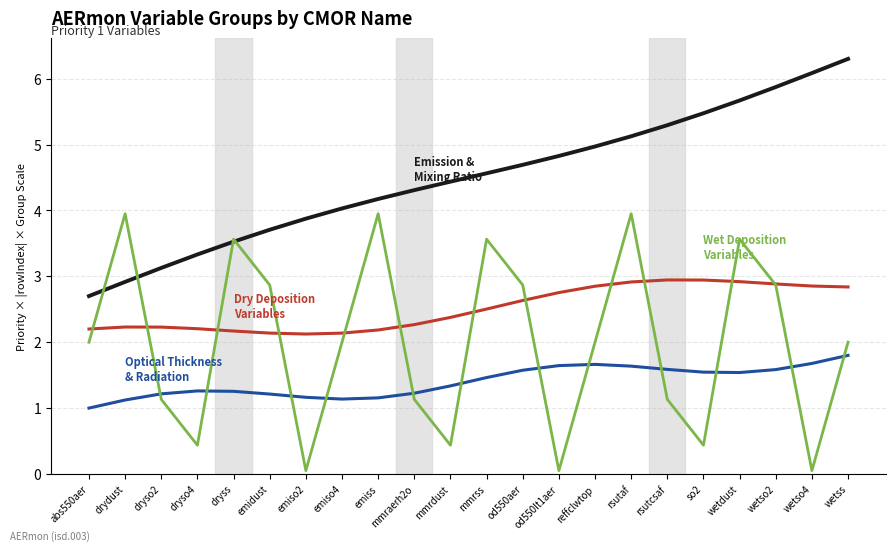

What is the difference between the highest and lowest values at emiss?

3.0